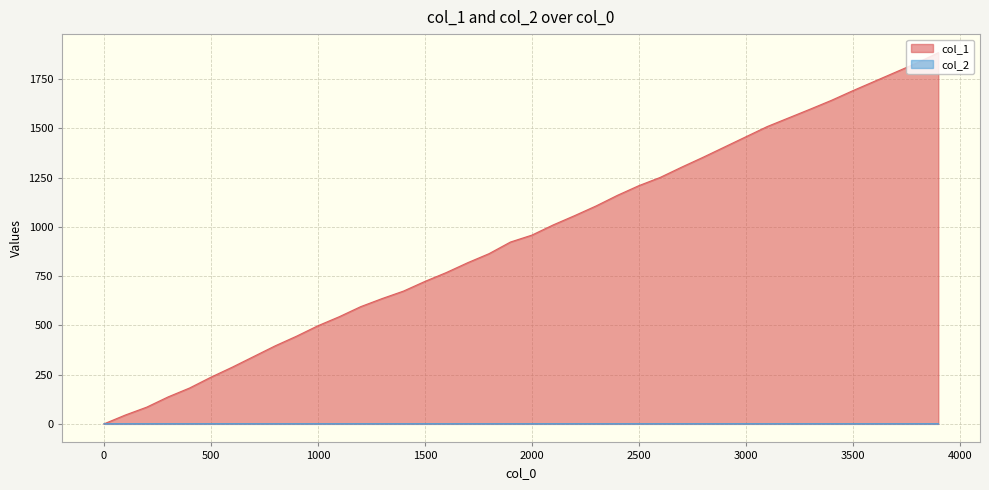

What is the maximum value shown in the chart?

1884.0